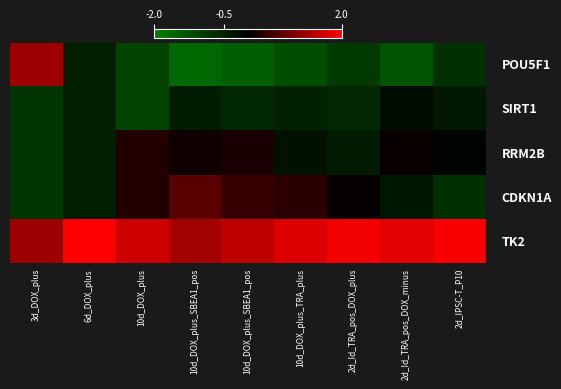

Which category has the lowest value across all series?

10d_DOX_plus_SBEA1_pos